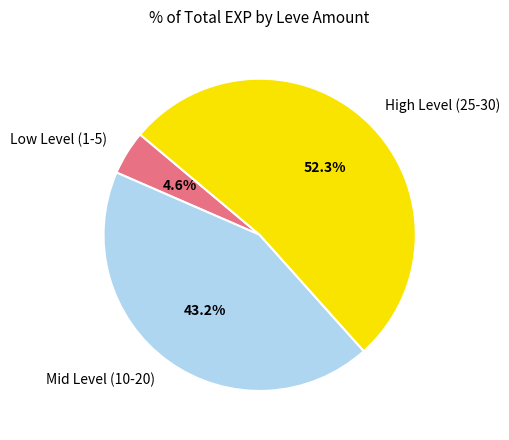

What is the total percentage of Mid Level (10-20) and High Level (25-30)?

95.4%